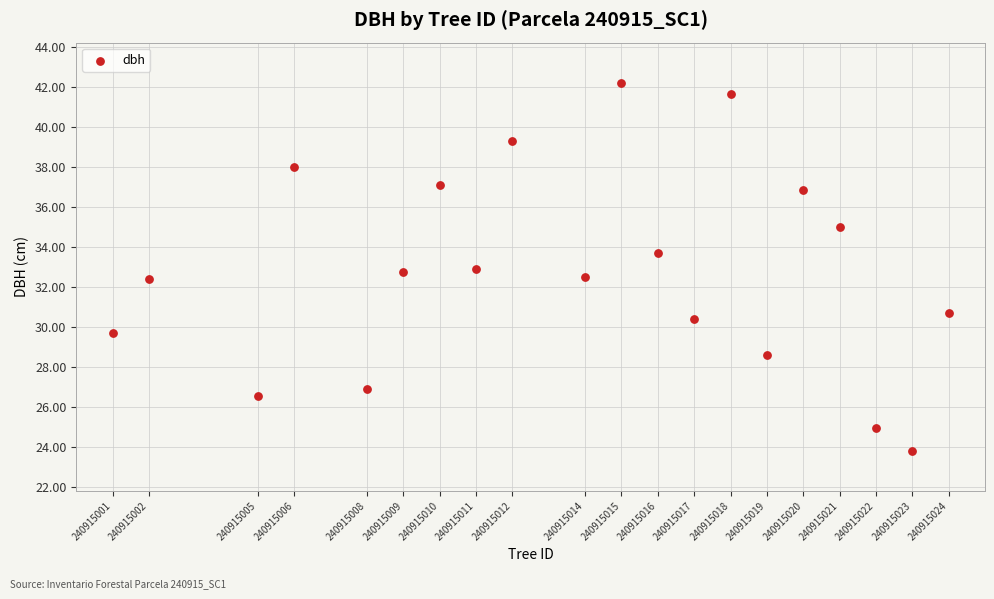

What is the range of Y values (max minus min)?

18.4